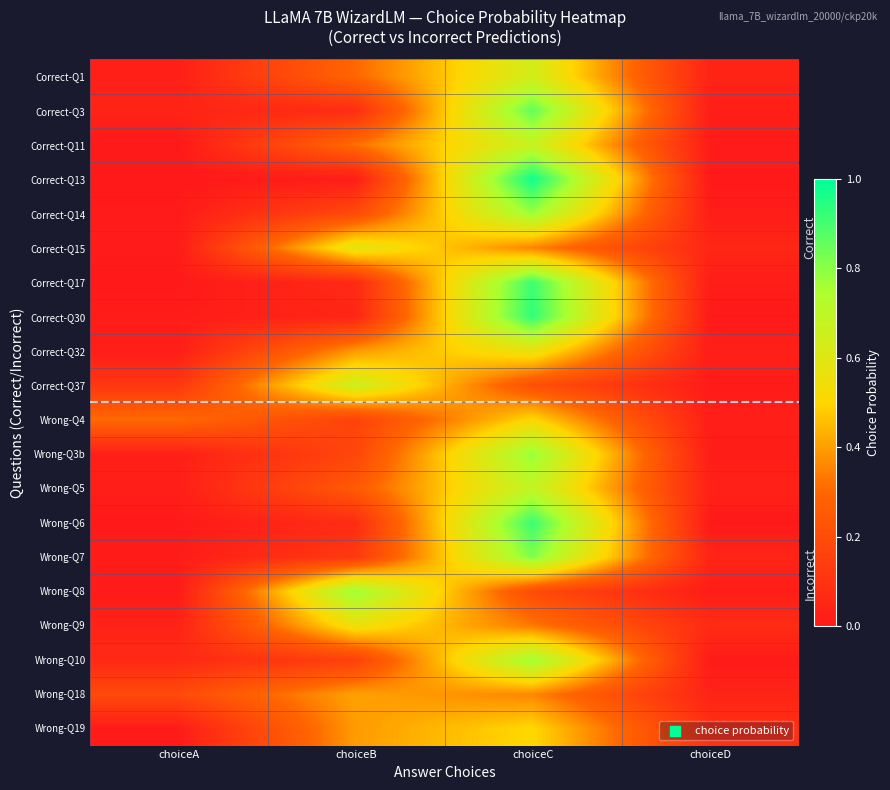

At choiceA, list the series in order from smallest to largest.

Correct-Q11, Correct-Q13, Correct-Q17, Wrong-Q6, Wrong-Q8, Correct-Q14, Wrong-Q19, Correct-Q15, Wrong-Q7, Correct-Q30, Correct-Q32, Wrong-Q5, Correct-Q1, Wrong-Q3b, Wrong-Q9, Correct-Q3, Wrong-Q10, Correct-Q37, Wrong-Q18, Wrong-Q4